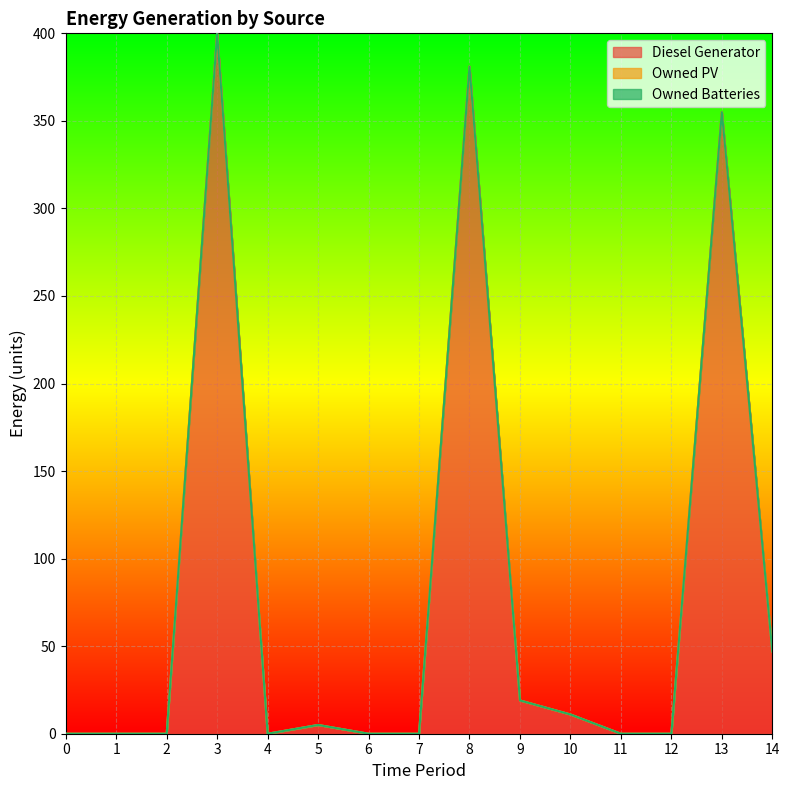

Which has a higher value, 5 or 10?

10